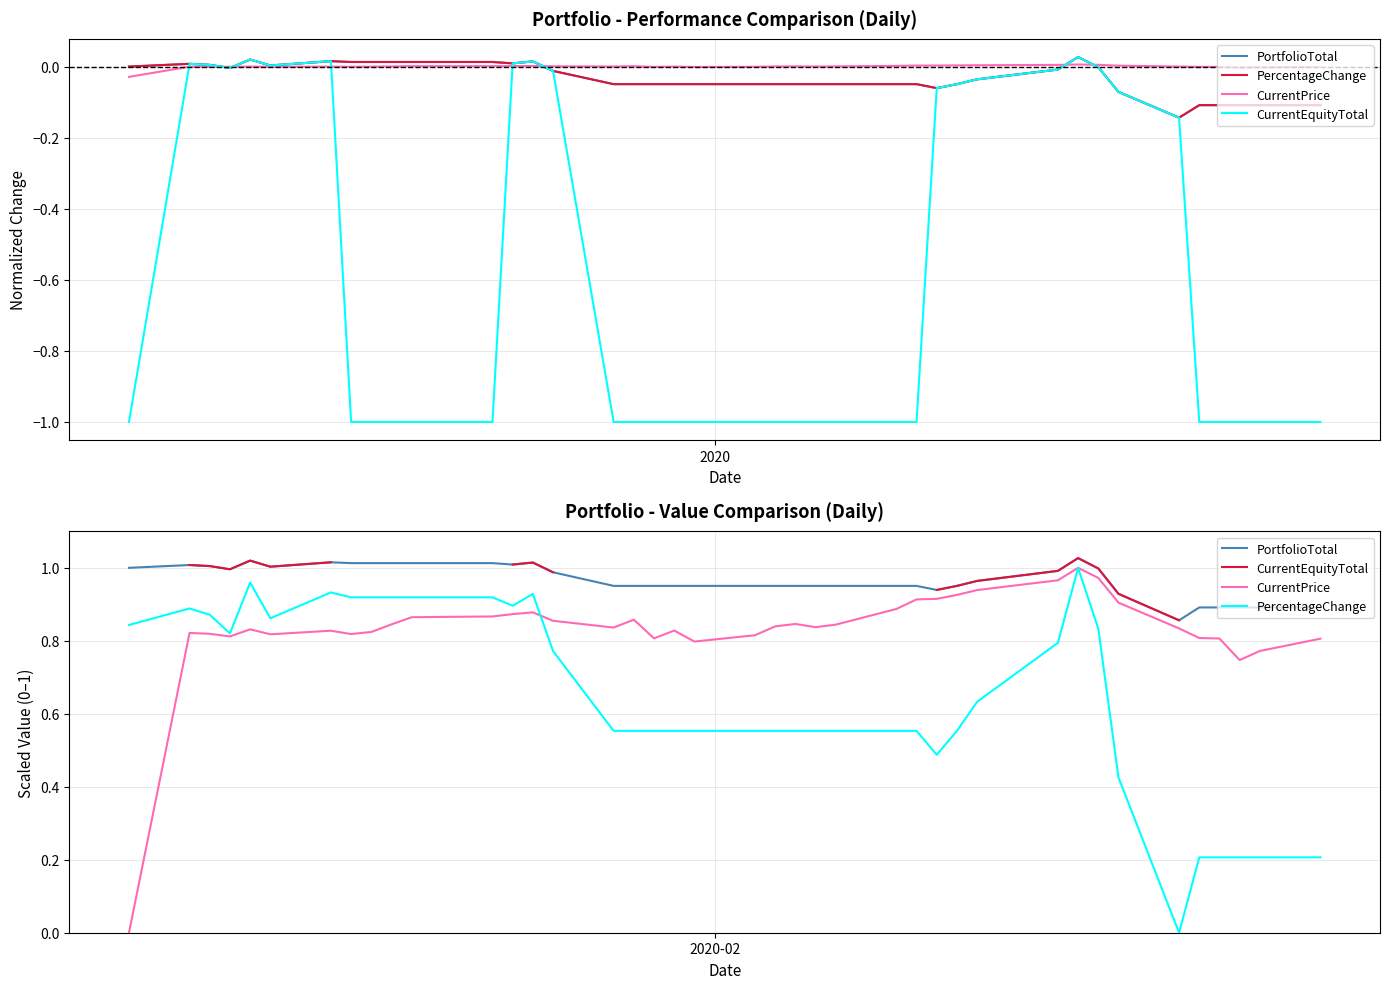

List the series in order of their peak value, lowest first.

PercentageChange, CurrentPrice, CurrentEquityTotal, PortfolioTotal